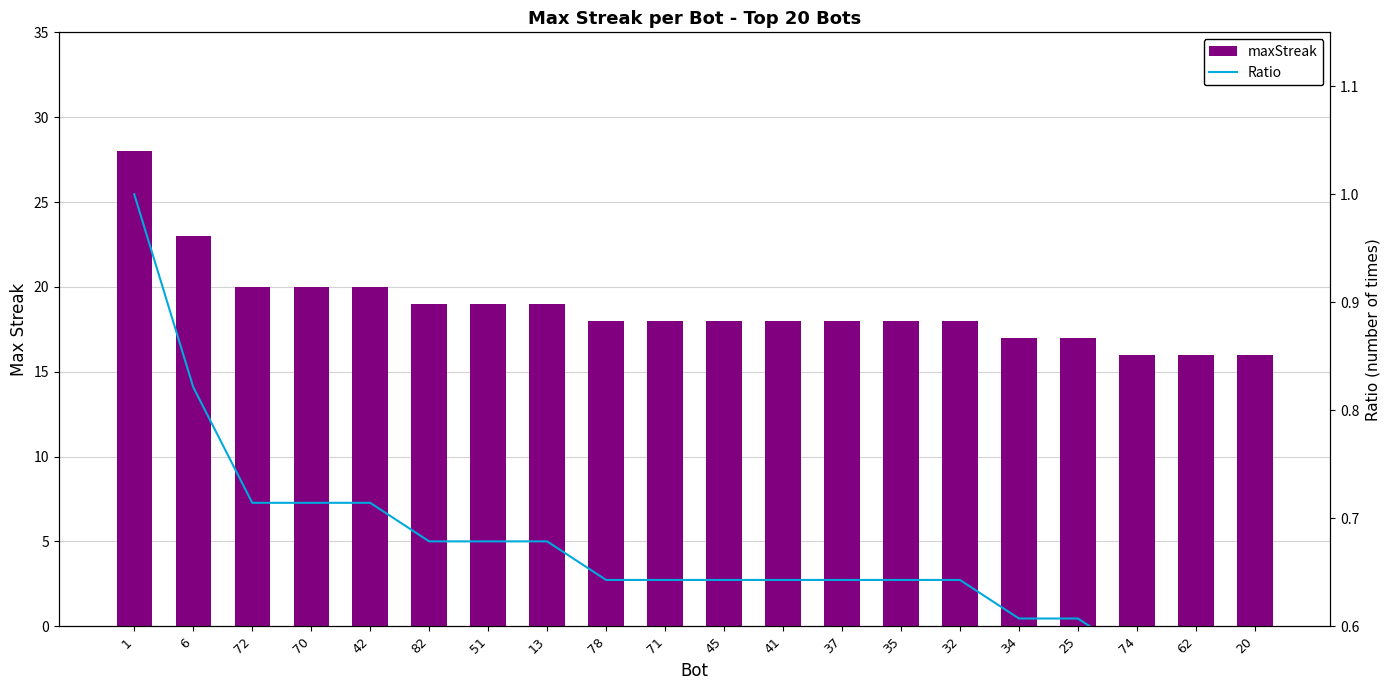

Reading right to left, what are all the values shown in this chart?

maxStreak: 16.0	16.0	16.0	17.0	17.0	18.0	18.0	18.0	18.0	18.0	18.0	18.0	19.0	19.0	19.0	20.0	20.0	20.0	23.0	28.0
Ratio: 0.6	0.6	0.6	0.6	0.6	0.6	0.6	0.6	0.6	0.6	0.6	0.6	0.7	0.7	0.7	0.7	0.7	0.7	0.8	1.0